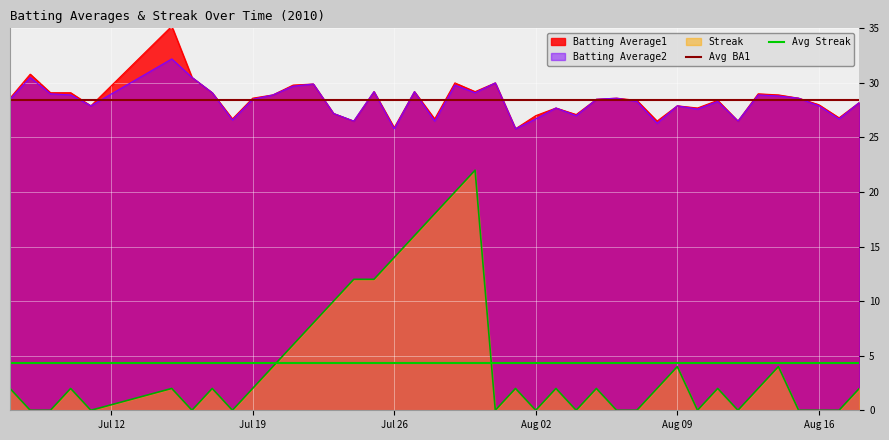

True or false: Batting Average2 and Streak cross at least once.

False